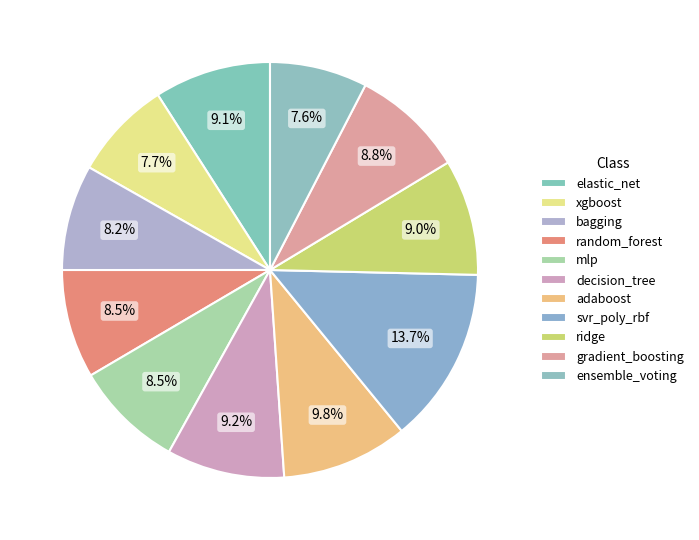

To the nearest percent, what is the average slice percentage?

9%